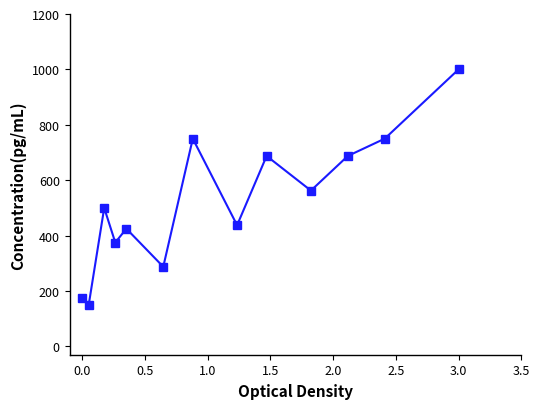

What is the value of the 4th point from the left?

375.0